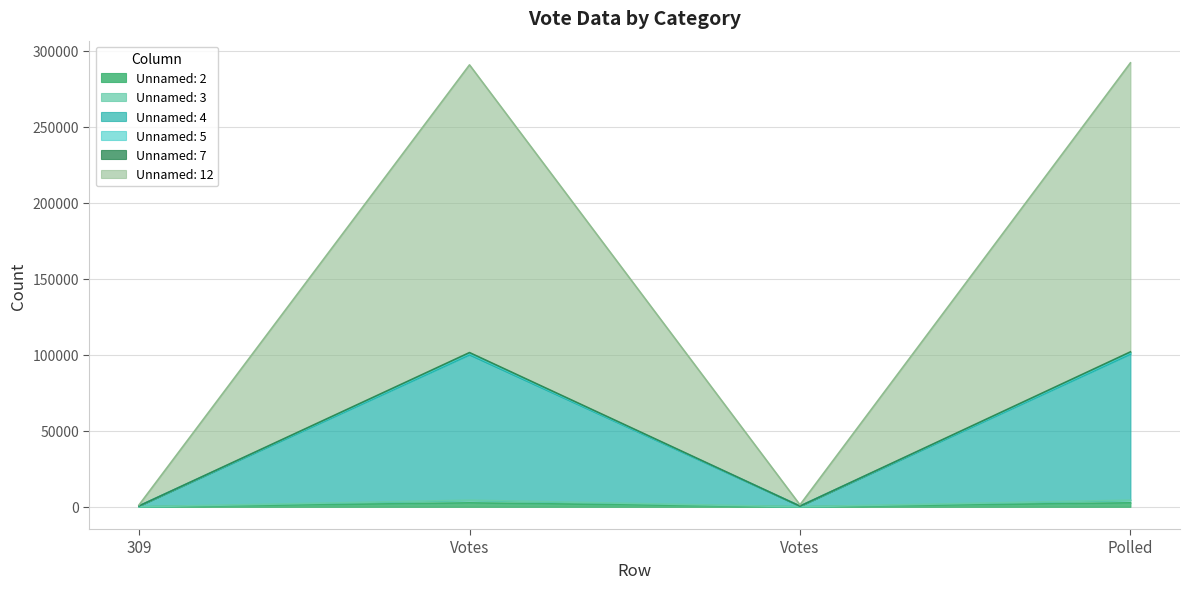

Which label corresponds to the smallest value in the chart?

309